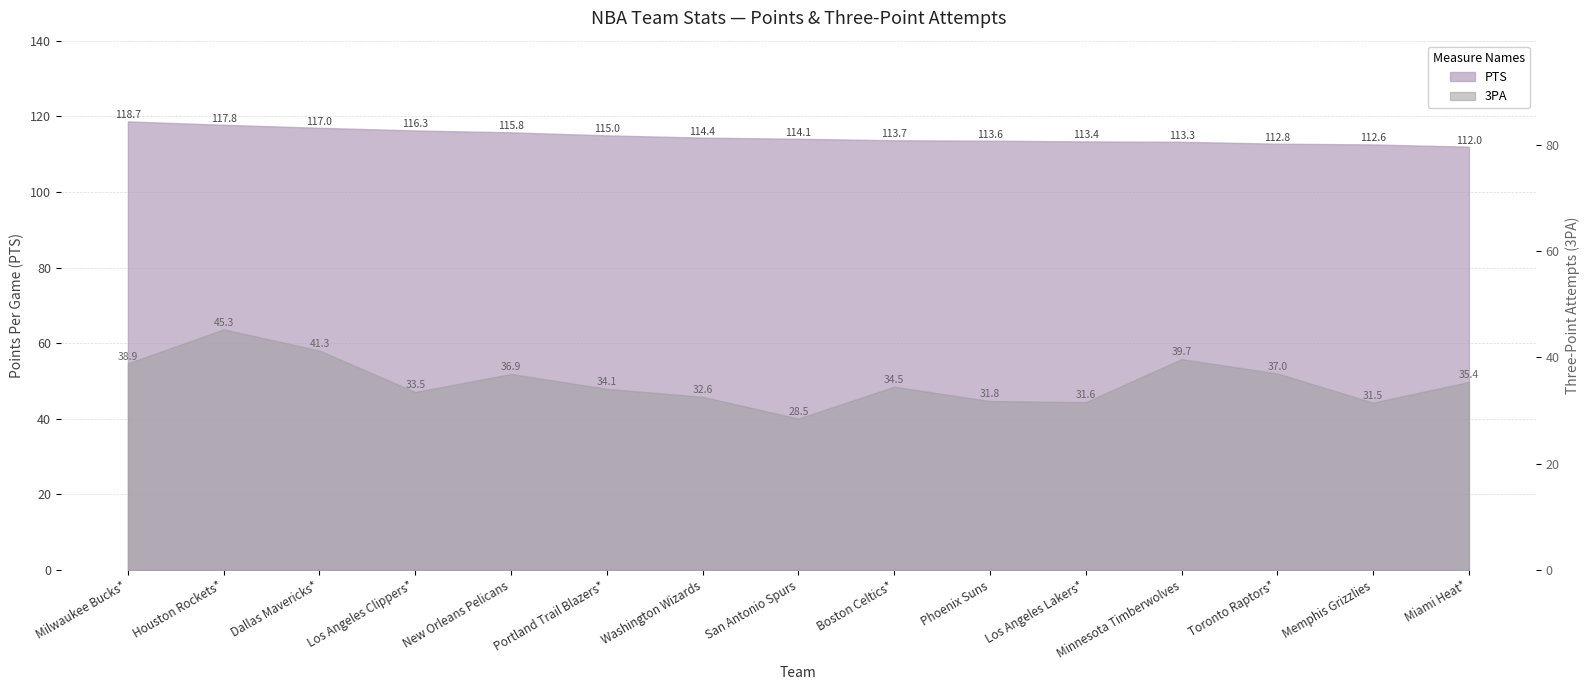

Count the number of data series in this chart.

2